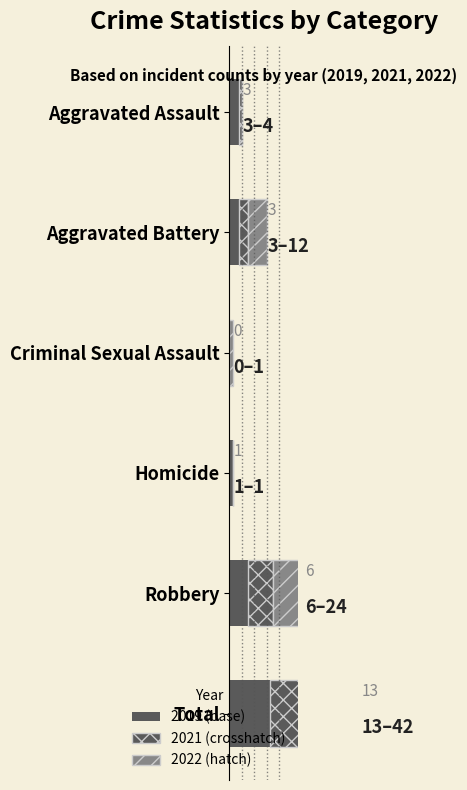

At which category is the sum across all series the highest?

Total